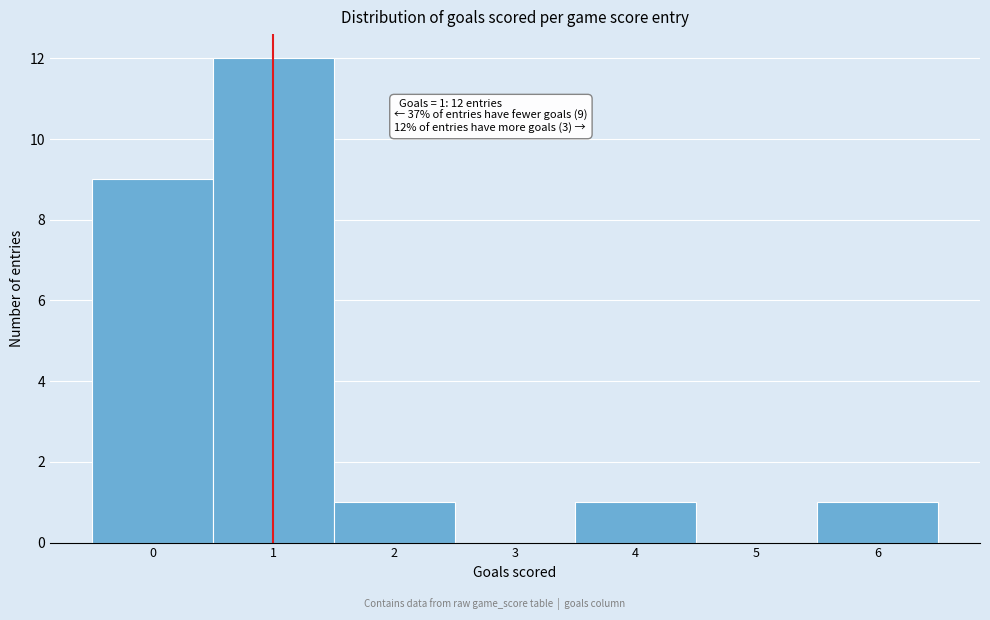

Reading left to right, transcribe all the data shown in this chart.

0=9	1=12	2=1	3=0	4=1	5=0	6=1